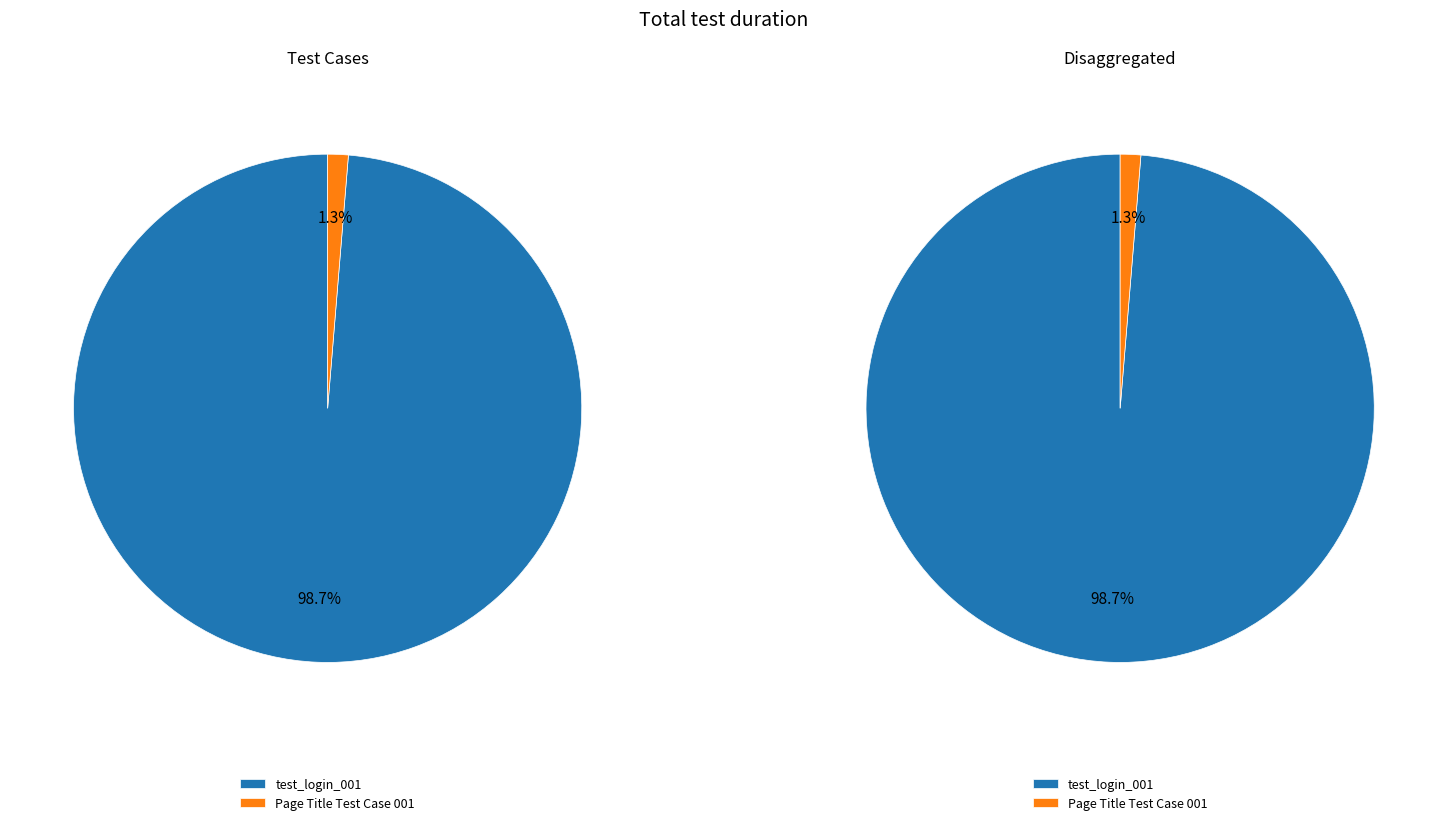

To the nearest percent, what portion does test_login_001 represent?

99%